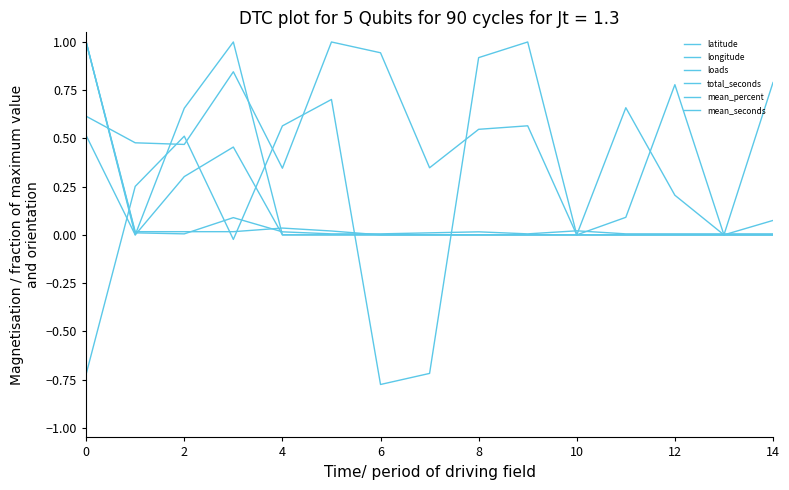

How many lines are shown in the chart?

6